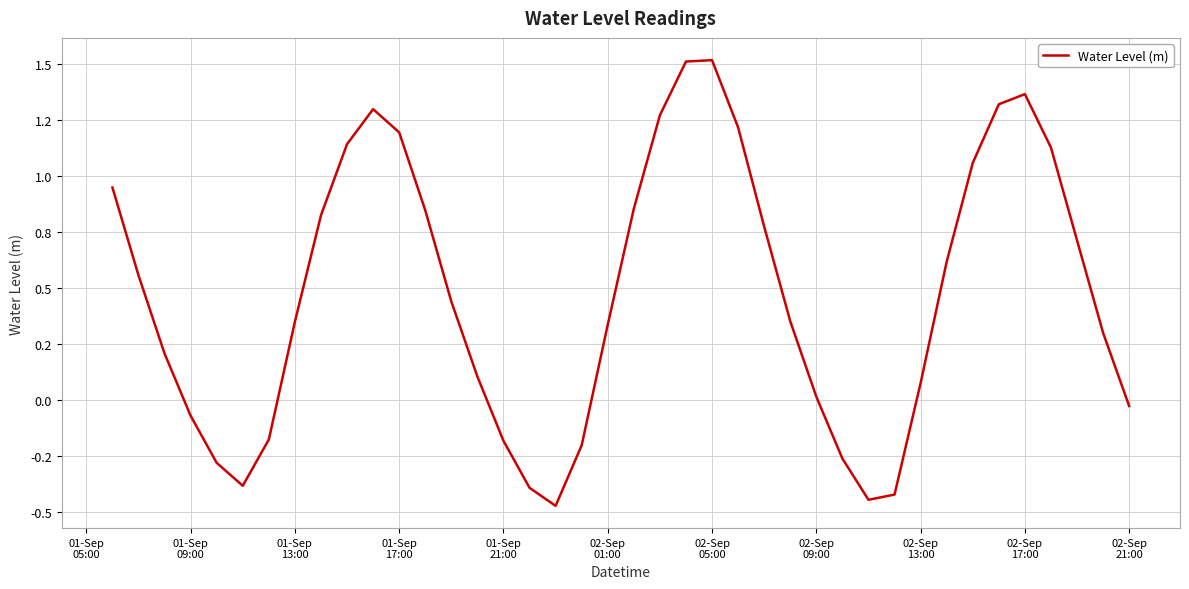

Does the chart display data point markers on the line(s)?

No